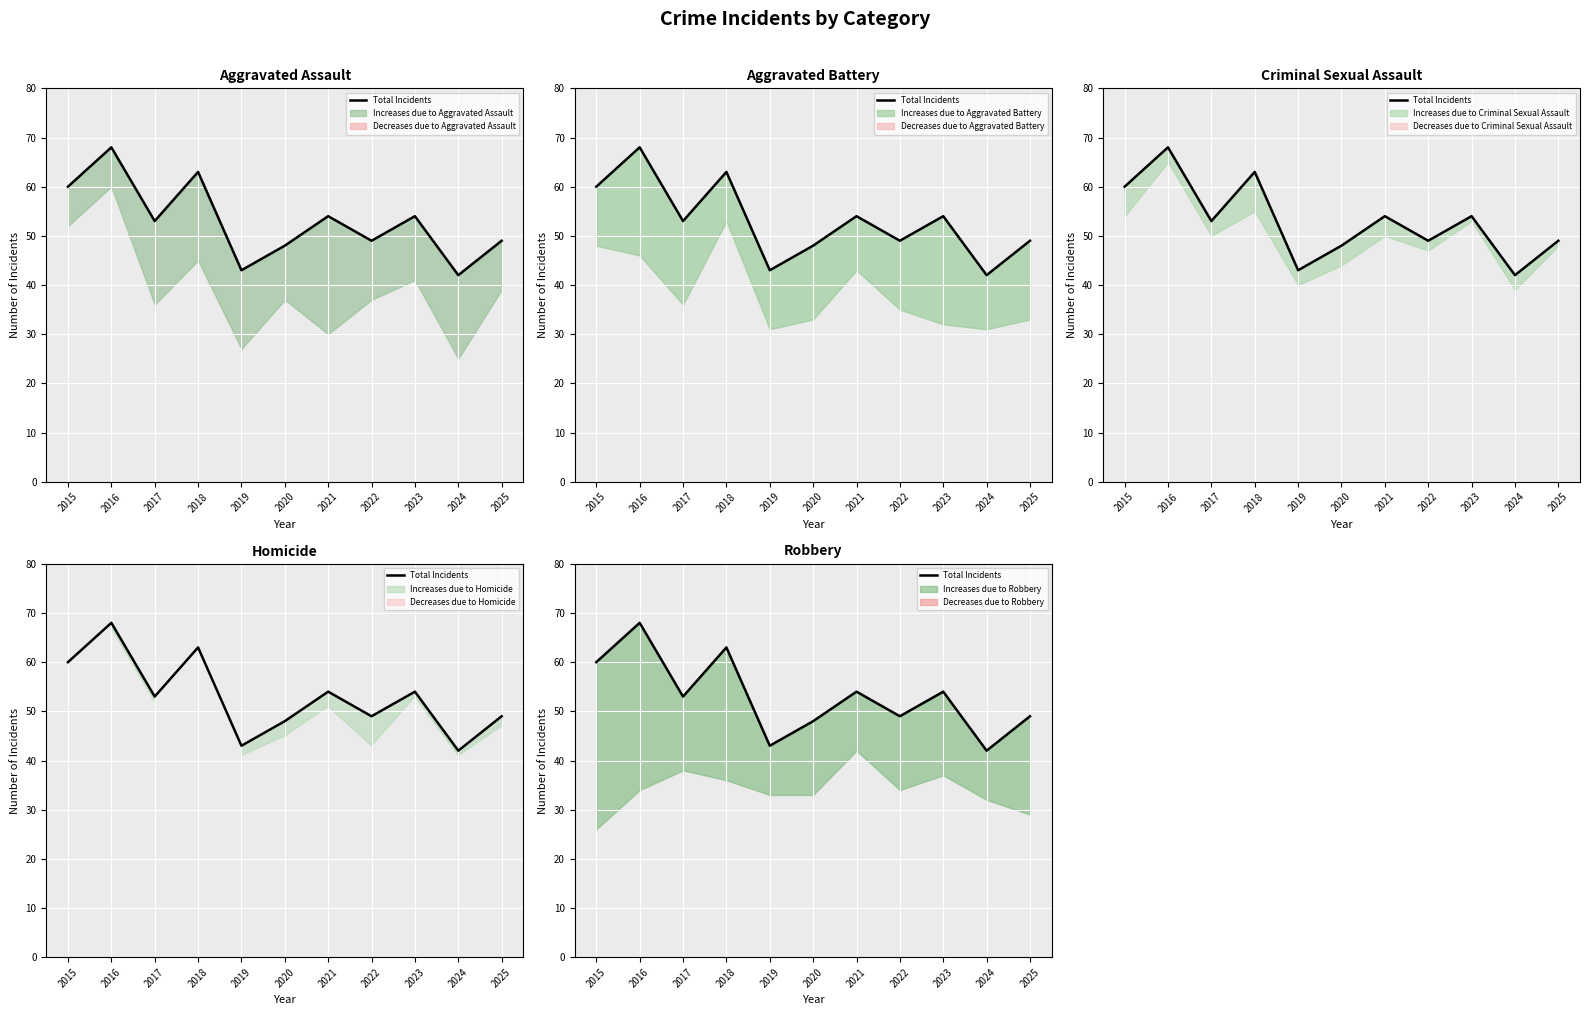

Reading right to left, what are all the values shown in this chart?

49	42	54	49	54	48	43	63	53	68	60